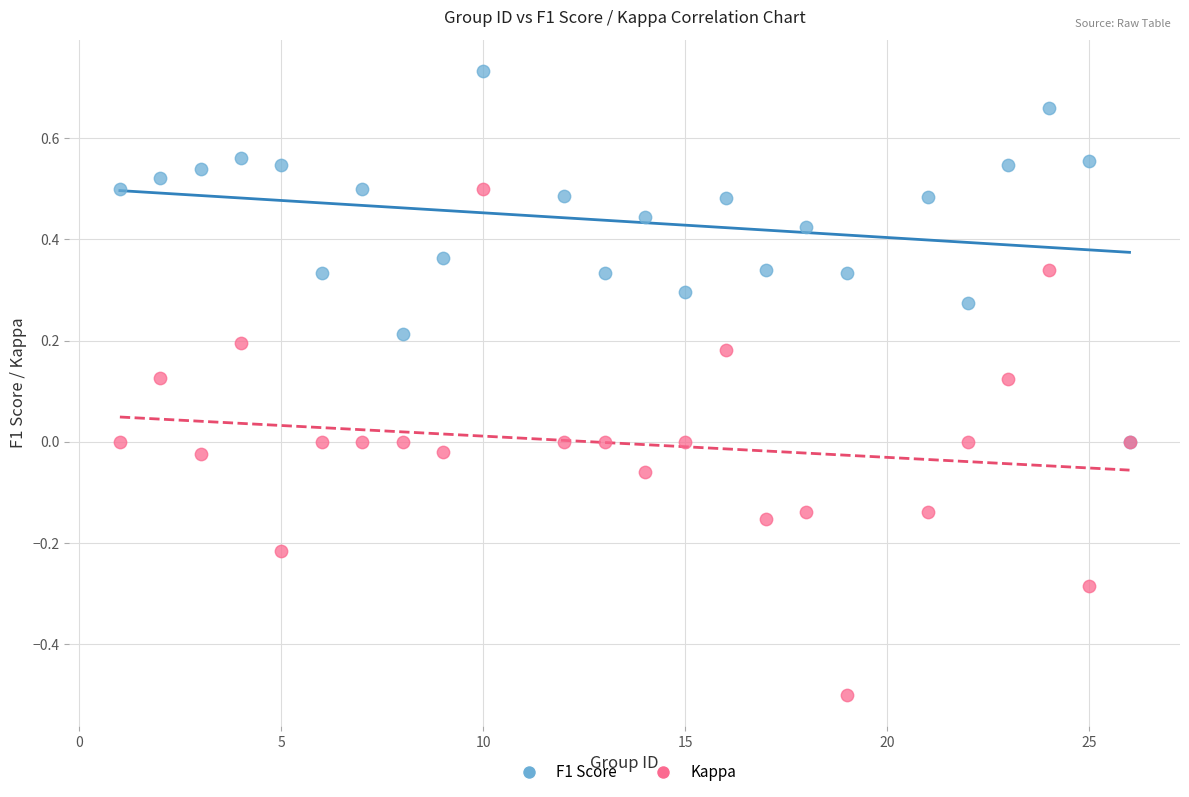

Which series has the widest spread of Y values?

Kappa